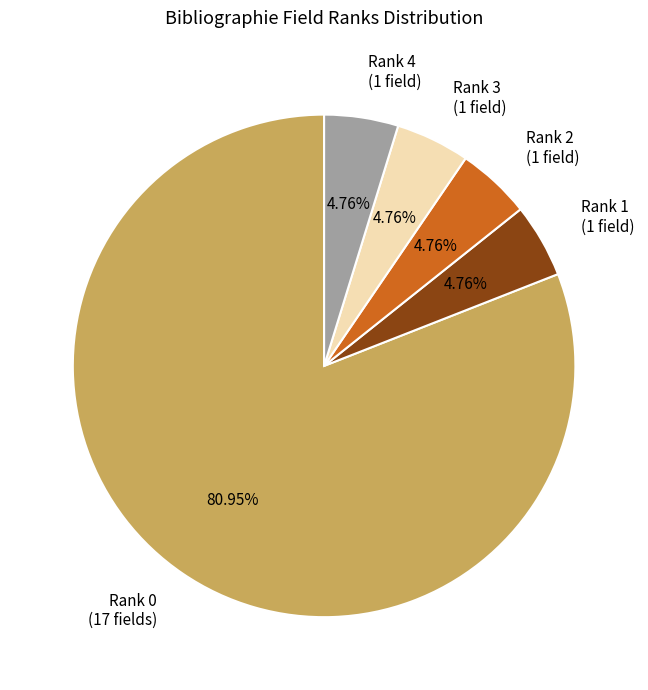

Is there a majority slice in this chart?

Yes